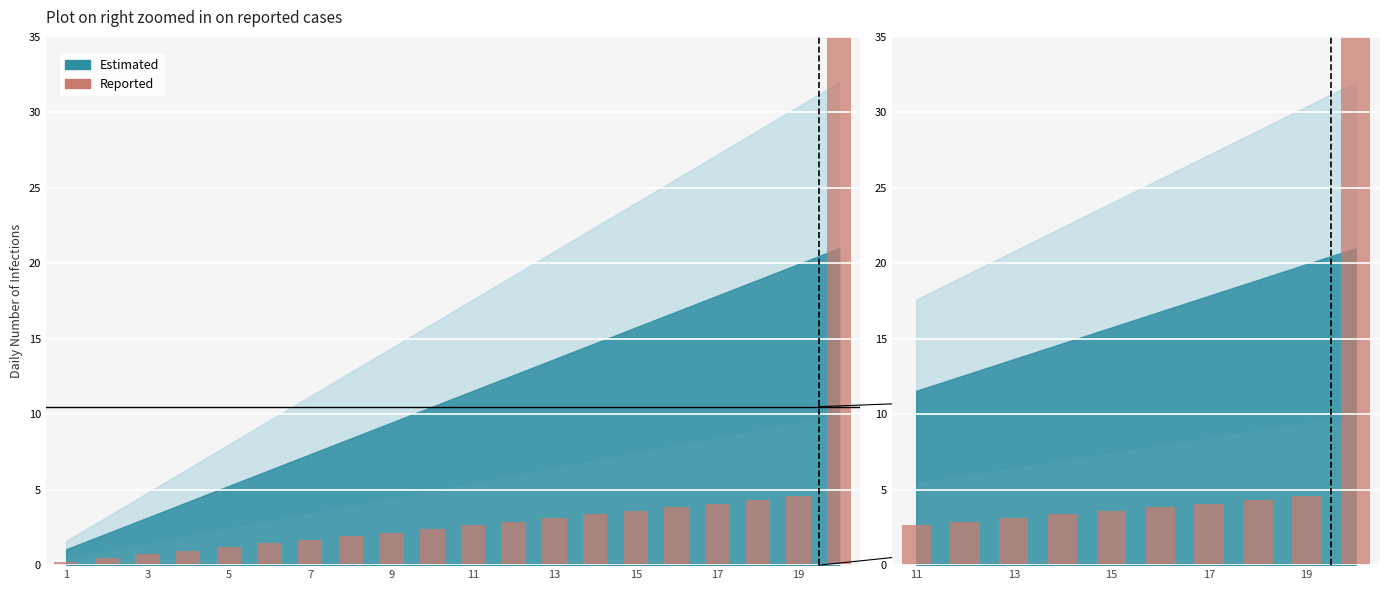

List the labels in order of value, smallest first.

1, 3, 5, 7, 9, 11, 13, 15, 17, 19